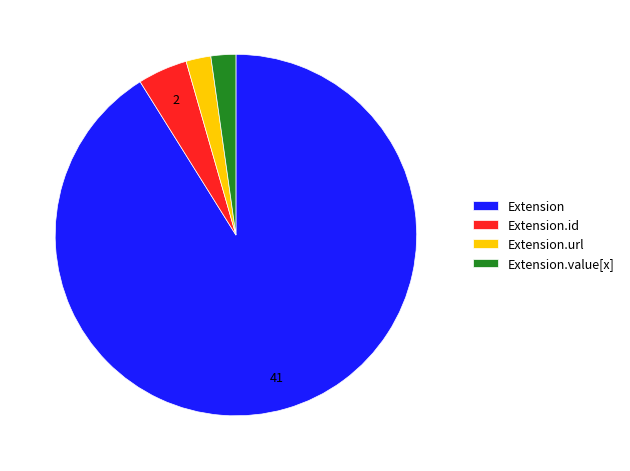

What is the largest slice in the pie chart?

Extension